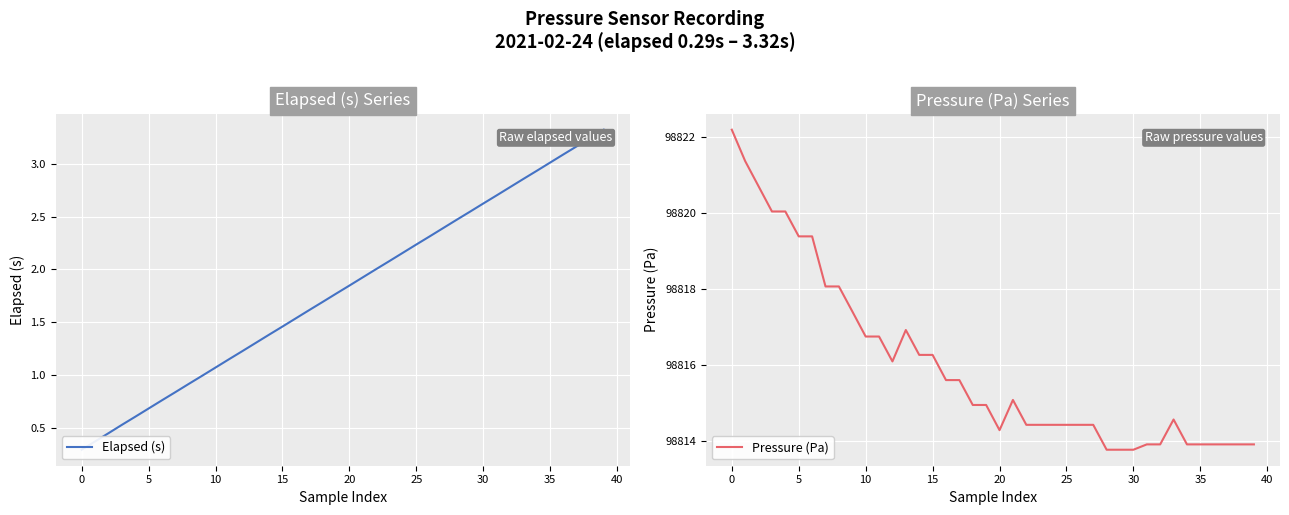

What is the sum of the Pressure (Pa) values at 28 and 20?

197628.0